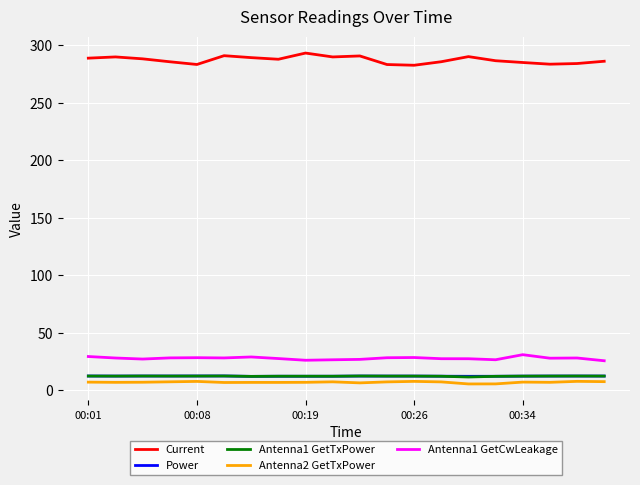

True or false: Antenna1 GetTxPower and Current intersect in this chart.

False